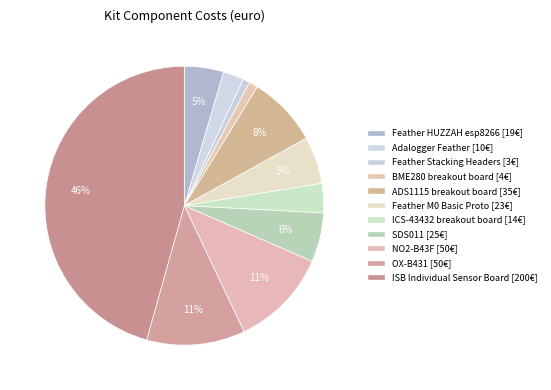

Count the number of slices in the pie.

11